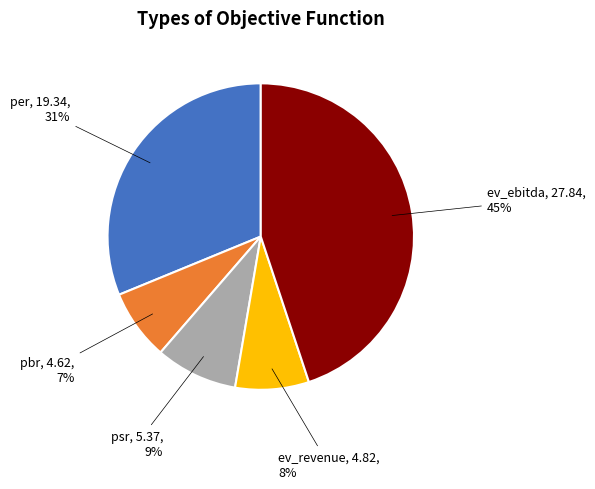

Is there any slice that represents more than half of the pie?

No